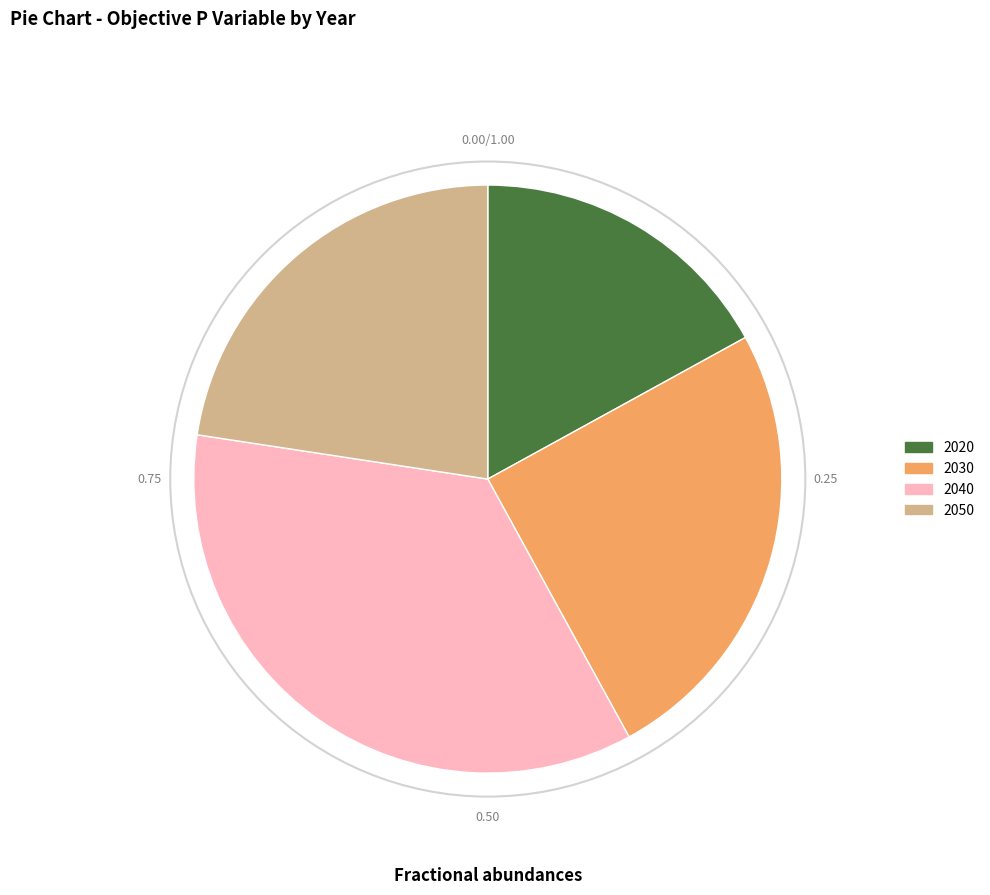

What is the smallest slice in the pie chart?

2020